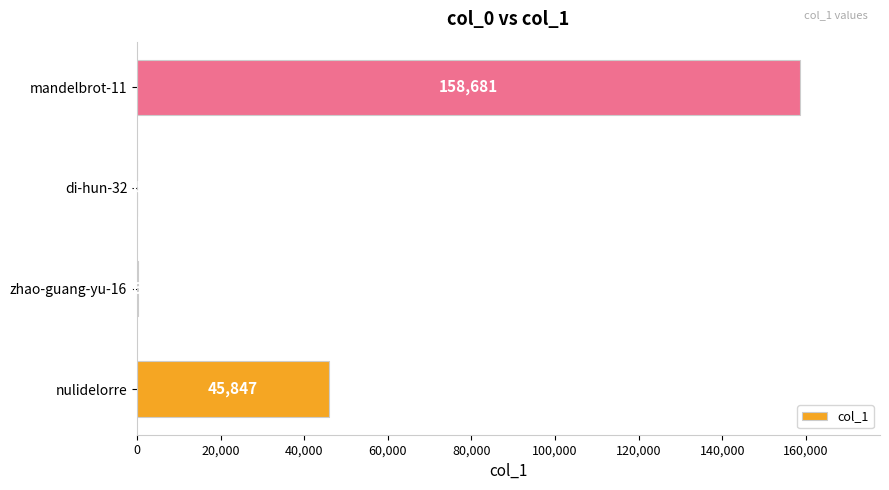

How many distinct data groups are displayed?

1